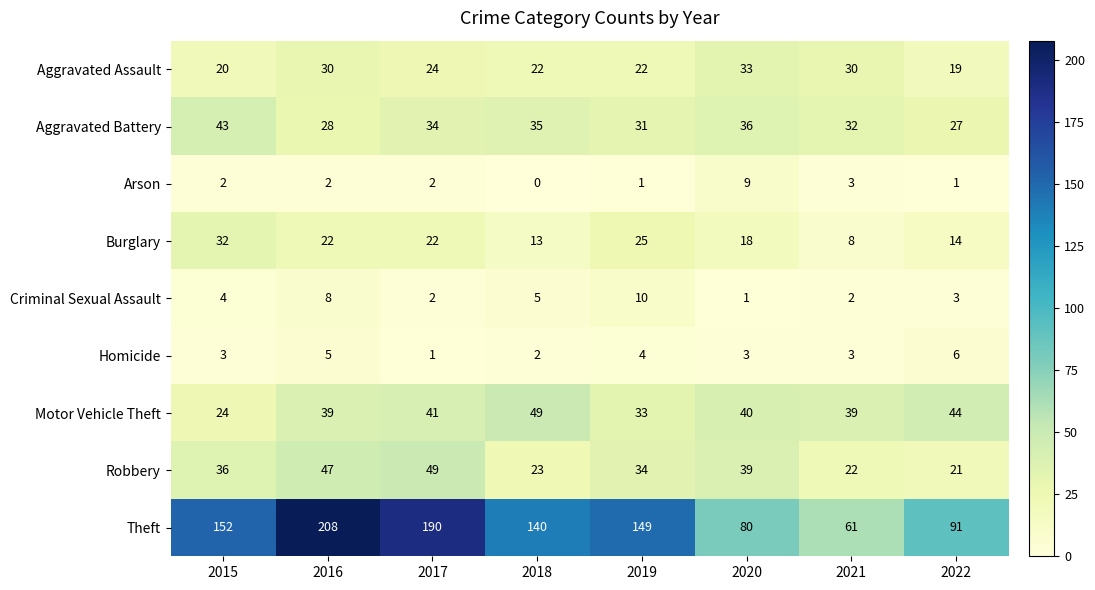

What is the difference between the maximum and minimum values in the Theft series?

147